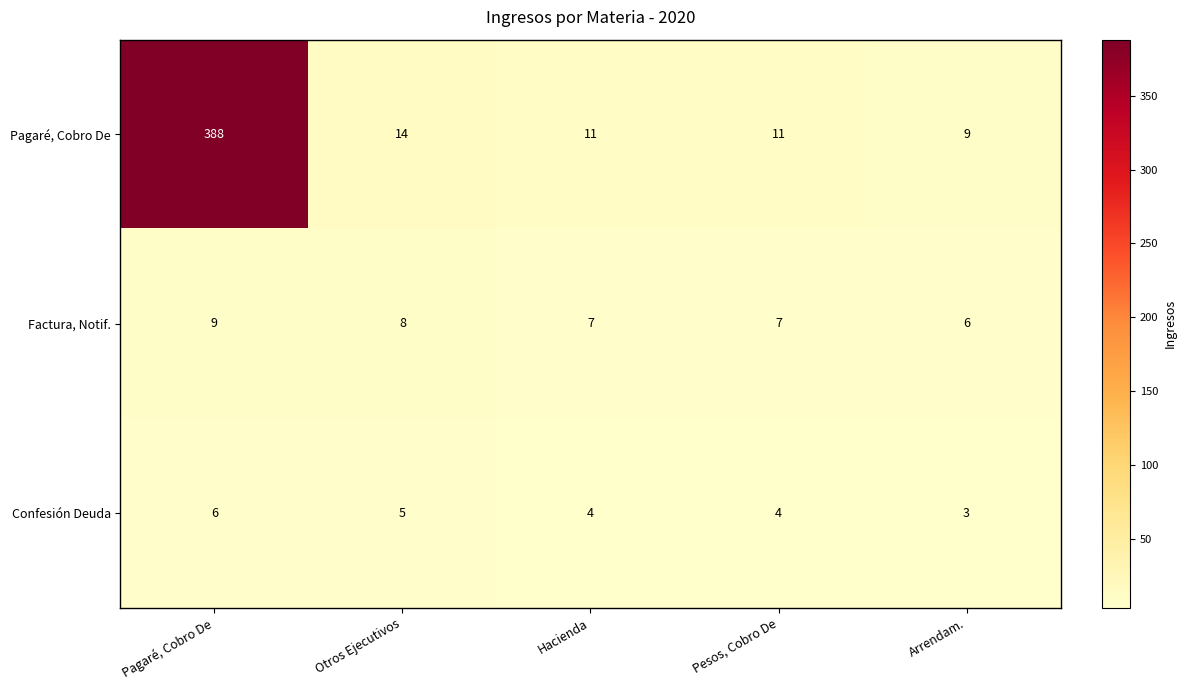

Which category has the lowest value across all series?

Arrendam.